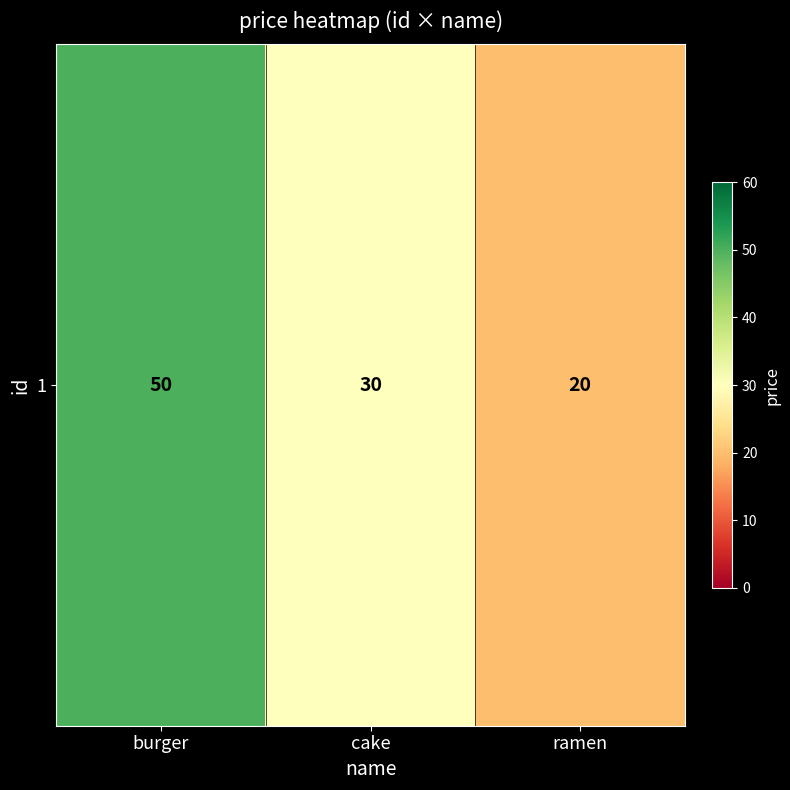

How many distinct data groups are displayed?

1